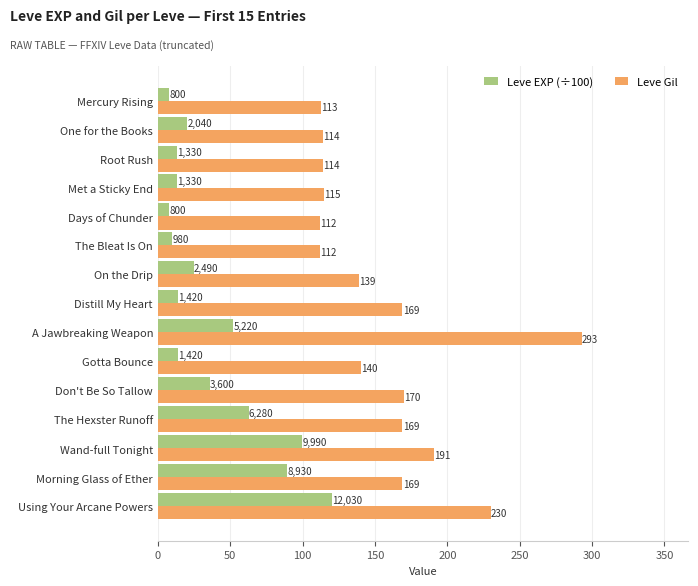

What are all the series names shown in the legend?

Leve EXP (÷100), Leve Gil